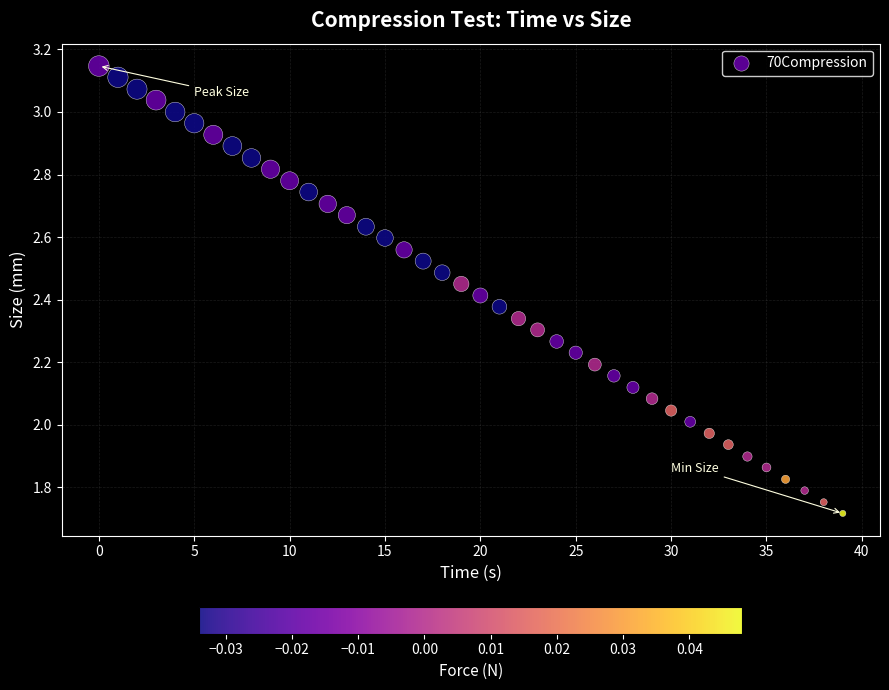

What is the range of Y values (max minus min)?

1.4